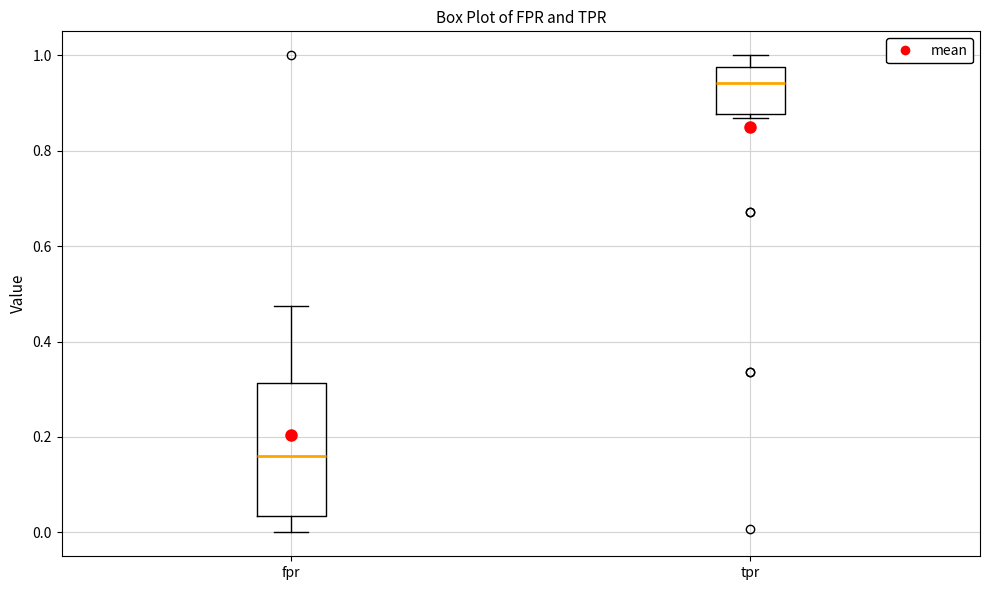

Reading left to right, transcribe this box plot: for each box, give where its median line is, the range the box spans, and where its two whiskers end, as read against the y-axis. The values are not printed on the chart, so give them approximately, as read against the axis.

fpr: median 0.16, box 0.04 to 0.32, whiskers 0.00 to 0.48
tpr: median 0.94, box 0.88 to 0.98, whiskers 0.86 to 1.00